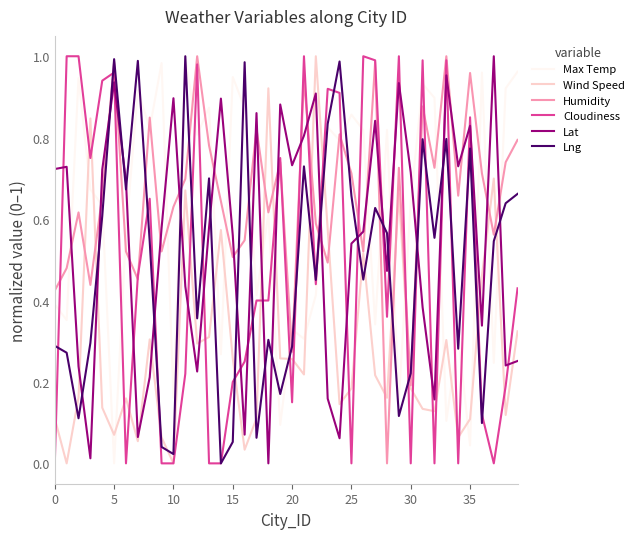

Which series ends up on top after the final intersection of Humidity and Lat?

Humidity